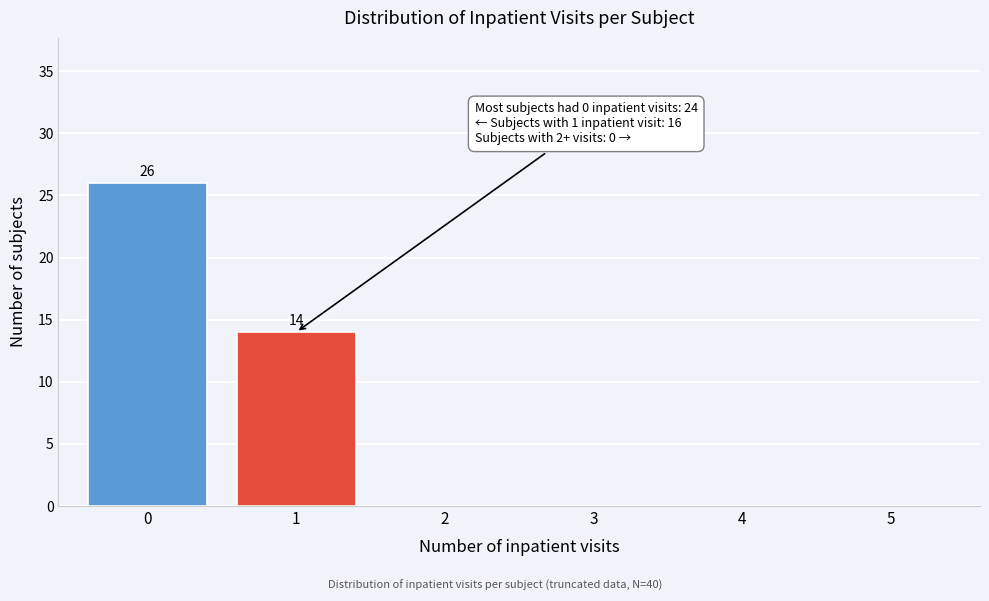

Reading left to right, transcribe all the data shown in this chart.

0=26	1=14	2=0	3=0	4=0	5=0